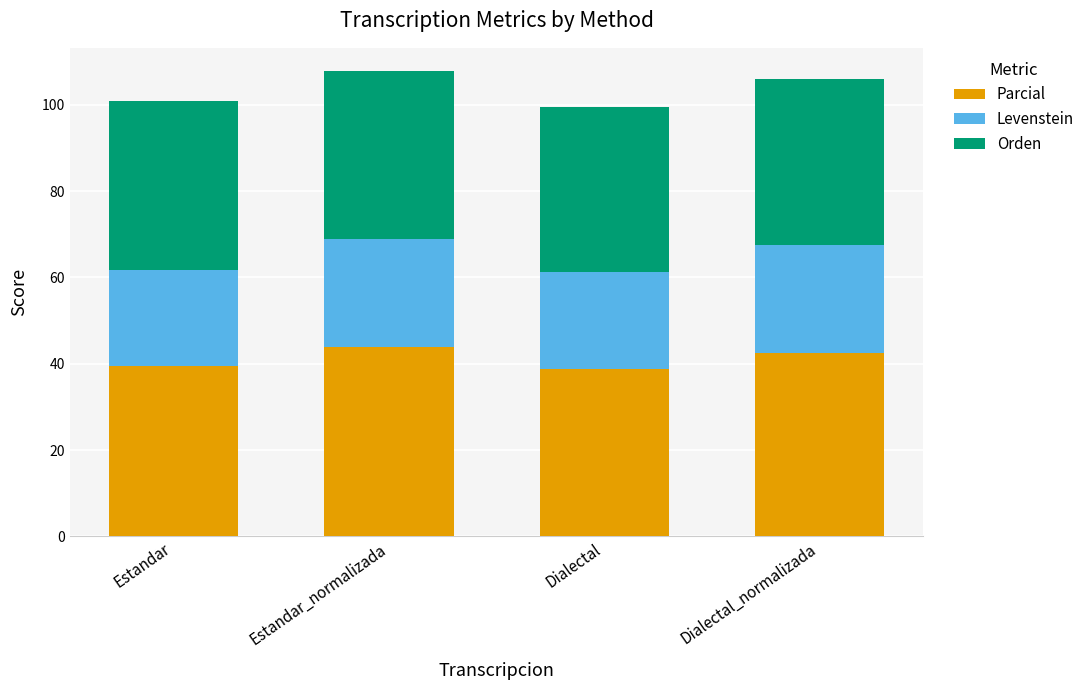

What is the total value across all series at Estandar_normalizada?

107.8